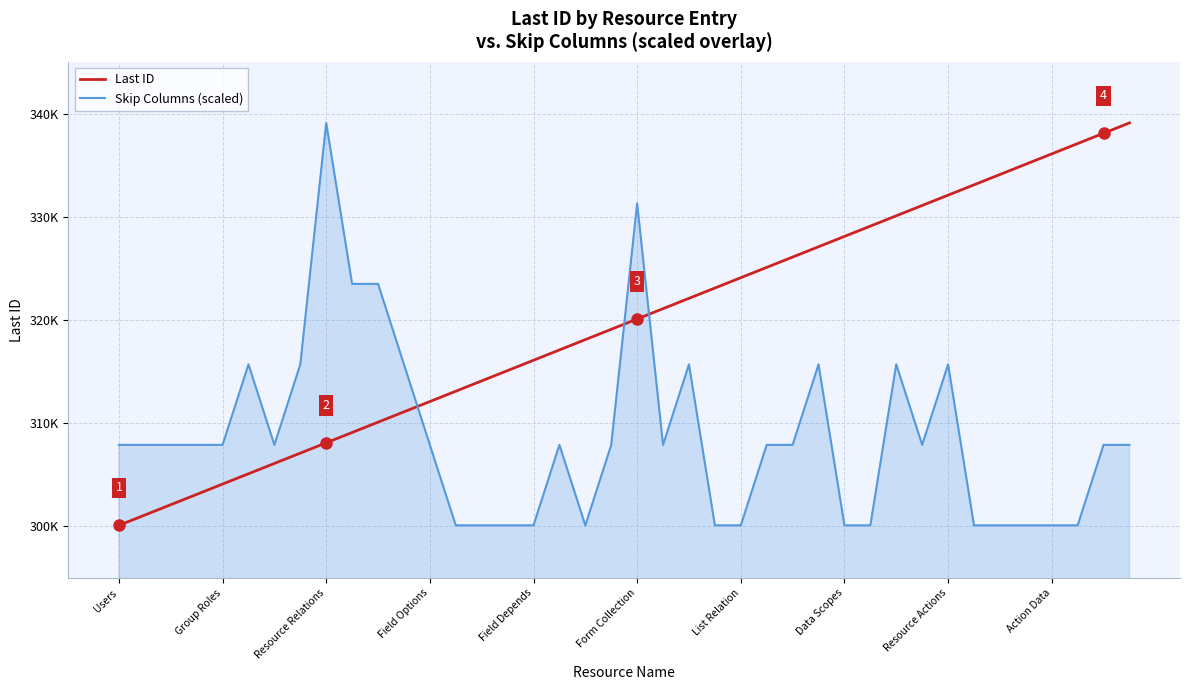

What are all the series names shown in the legend?

Last ID, Skip Columns (scaled)